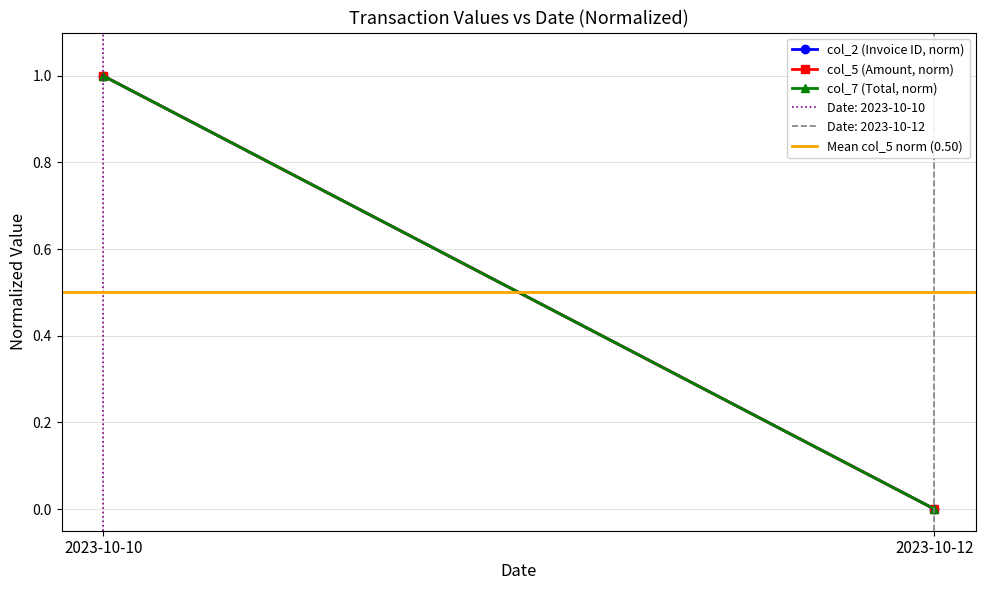

The col_7 (Total, norm) series shows 1.0 at 2023-10-10. True or false?

True